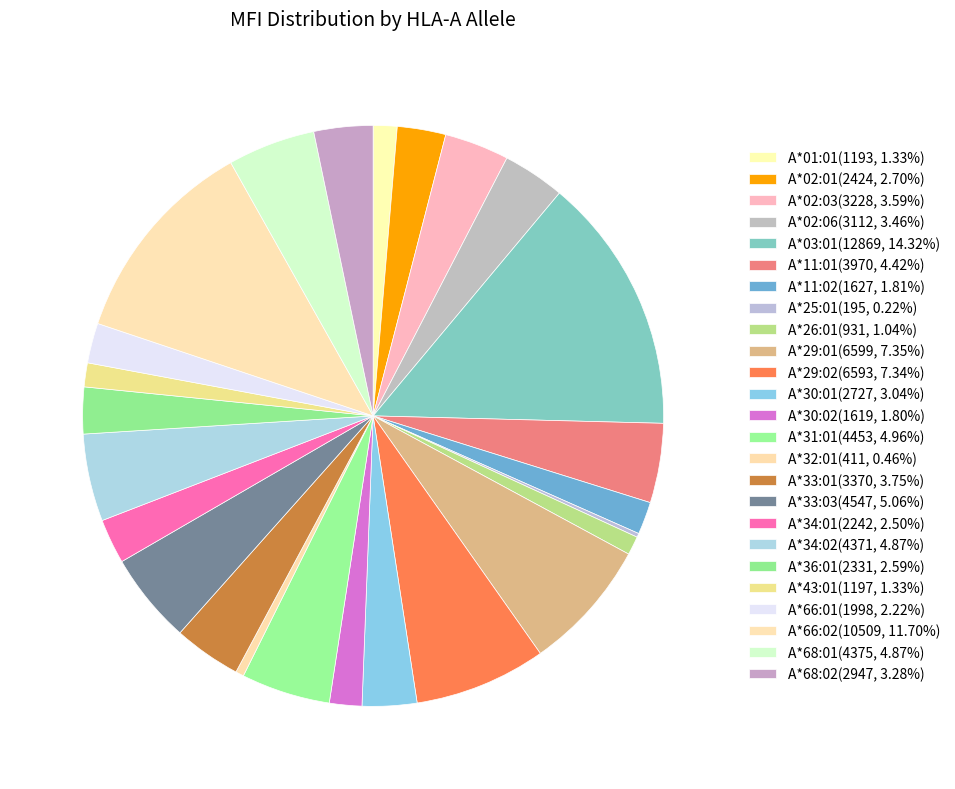

Is A*29:02 the majority of the pie?

No